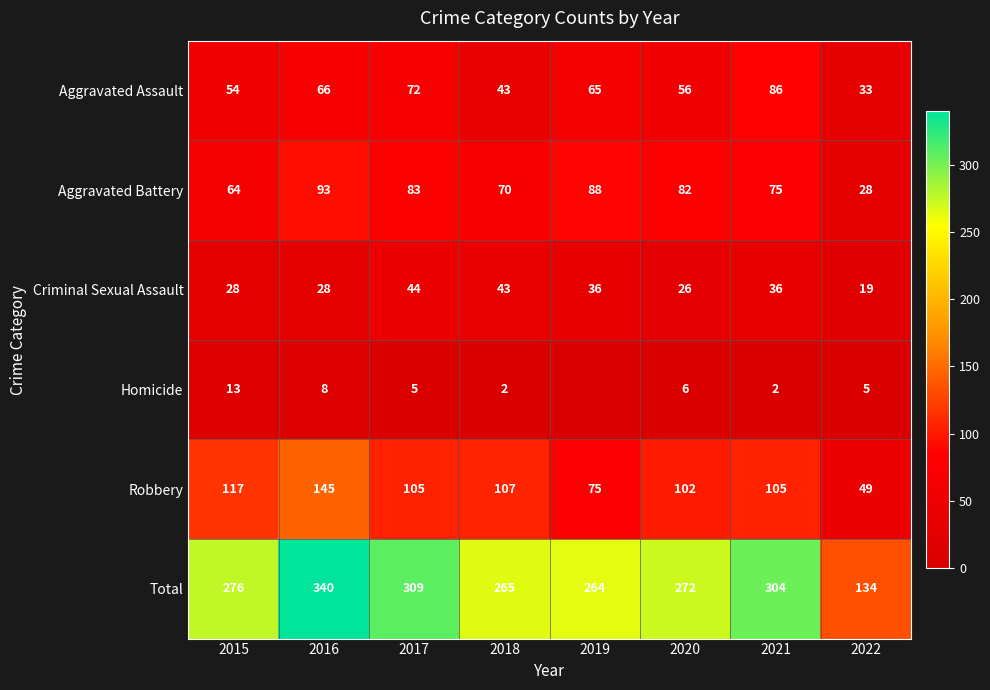

What is the total value across all series at 2020?

544